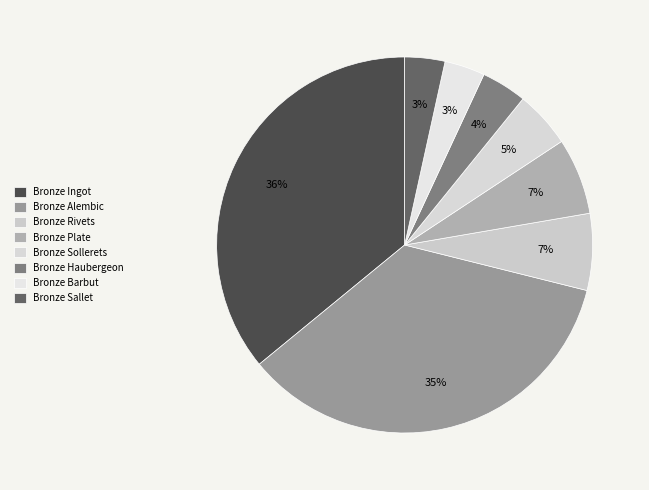

Count the number of slices in the pie.

8